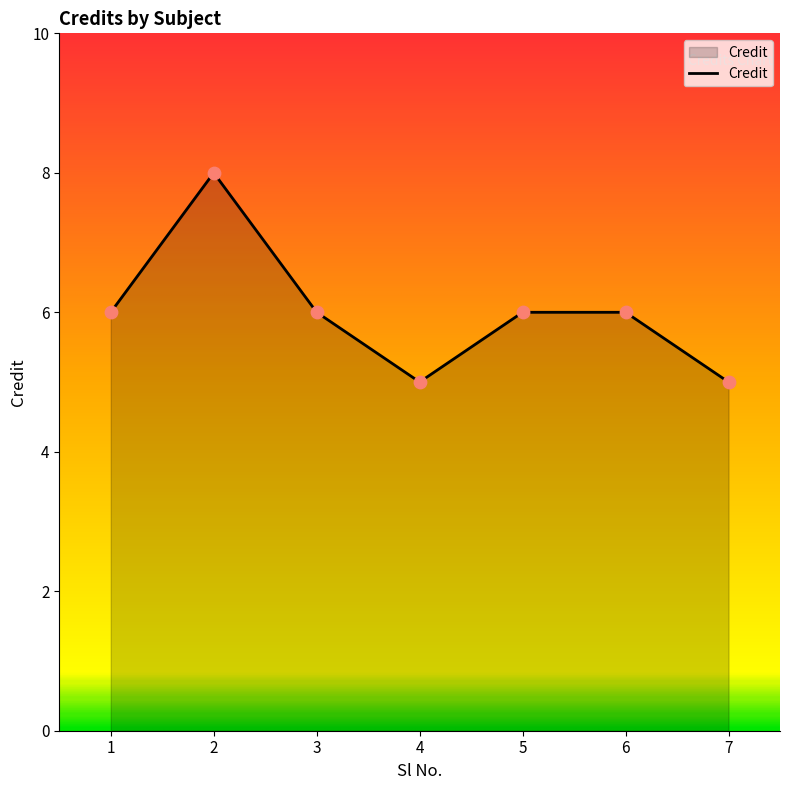

Approximately how many times larger is the value at 5 compared to 4?

1.2